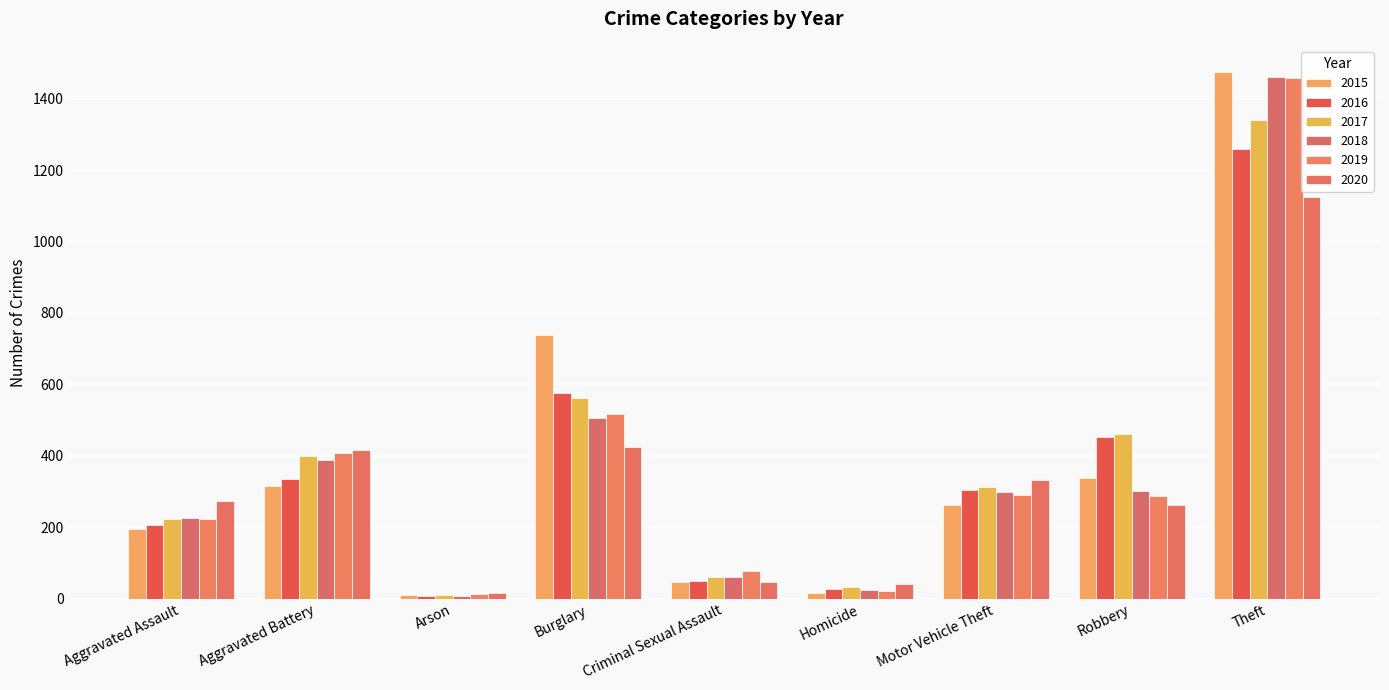

Does the chart contain any negative values?

No